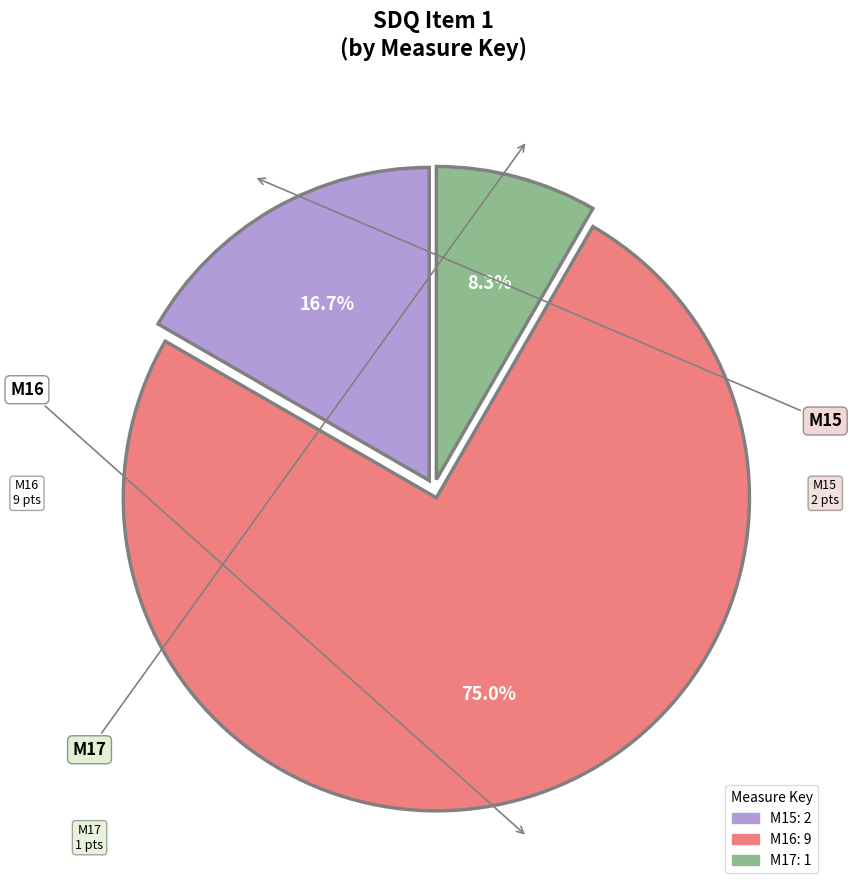

Approximately how many times larger is the value at M16 compared to M15?

4.5